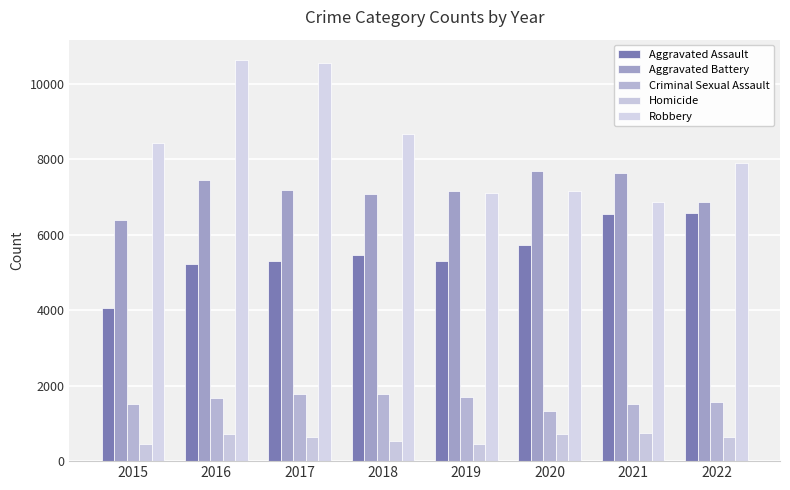

At which label does Aggravated Assault reach its minimum?

2015